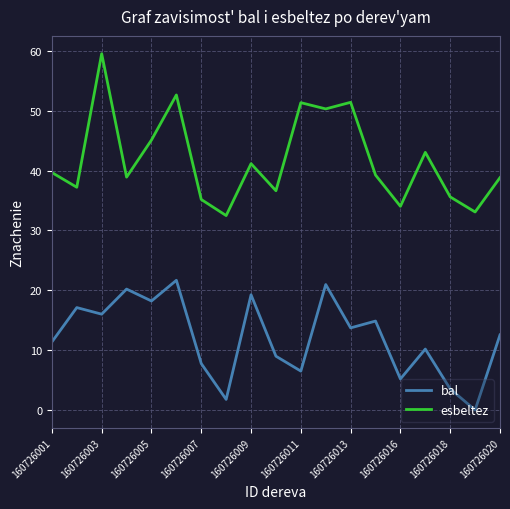

Which series has the largest total across all categories?

esbeltez